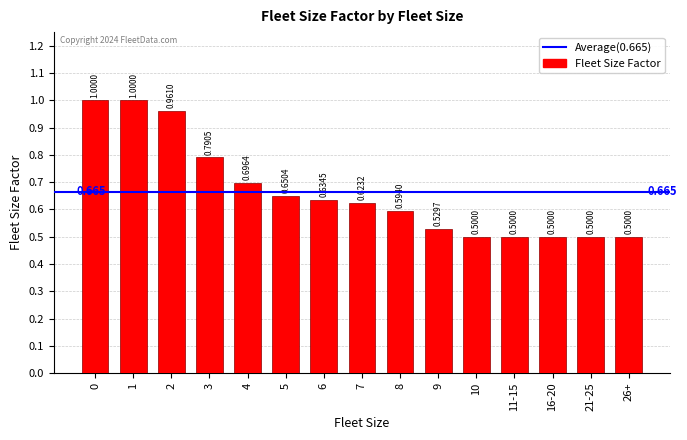

What is the smallest value displayed?

0.5